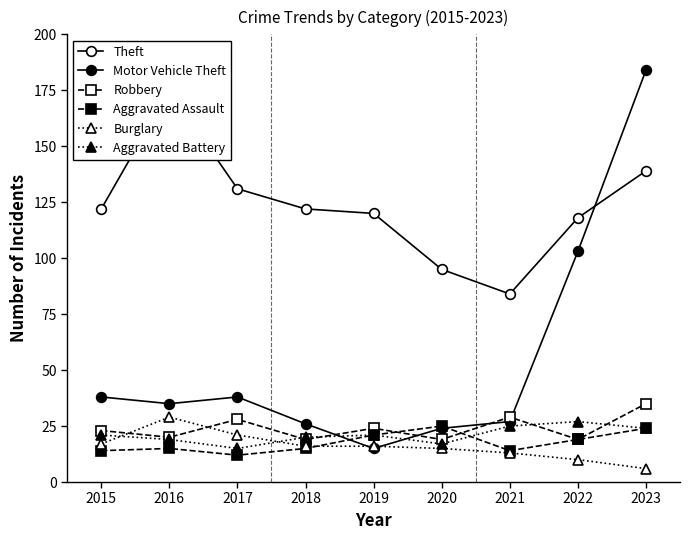

Is the value of Aggravated Assault at 2023 greater than the value of Aggravated Battery at 2023?

No